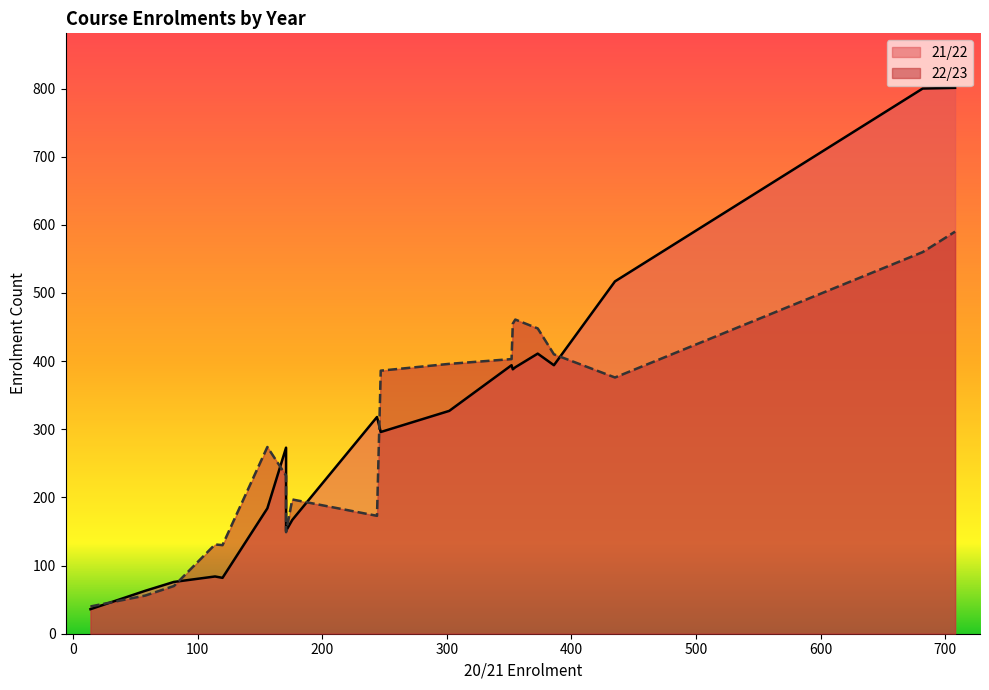

Rank the series by their average value, from lowest to highest.

22/23, 21/22